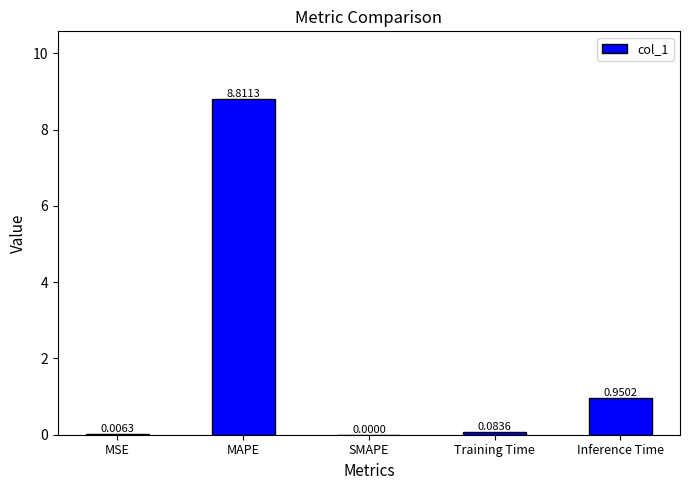

Which has a higher value, MSE or Training Time?

Training Time